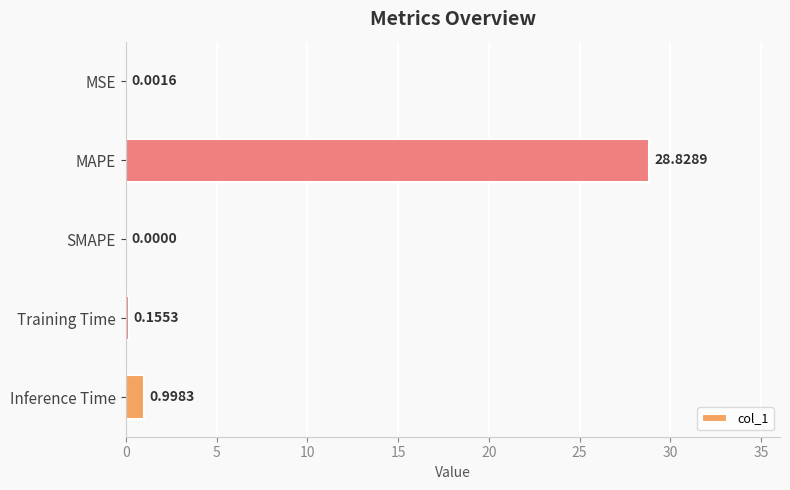

What is the sum of all values?

30.0